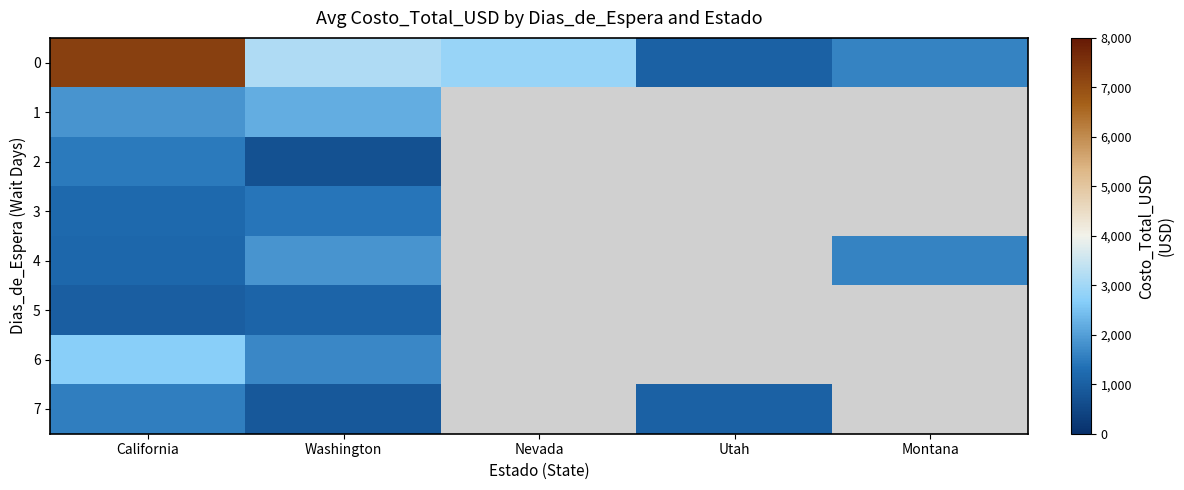

Is it true that 4 equals 1620.0 at Montana?

True